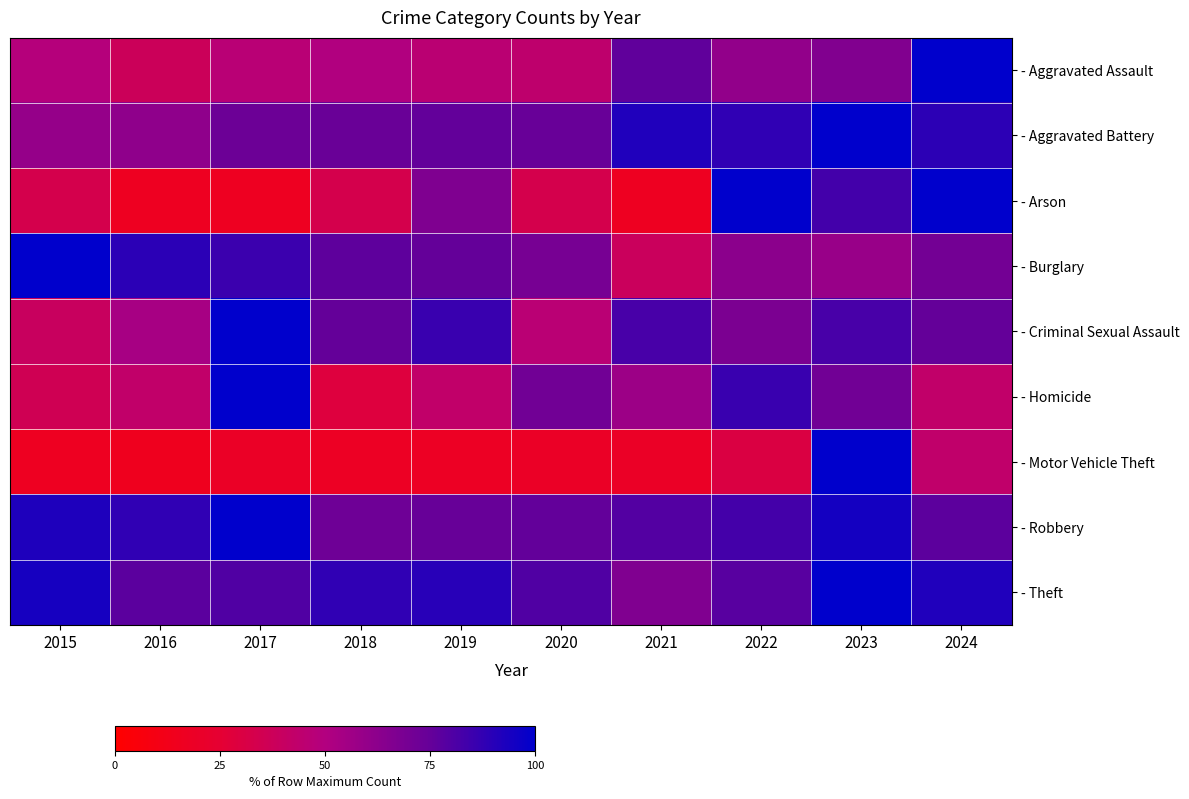

Between 2016 and 2021, which is larger?

2021